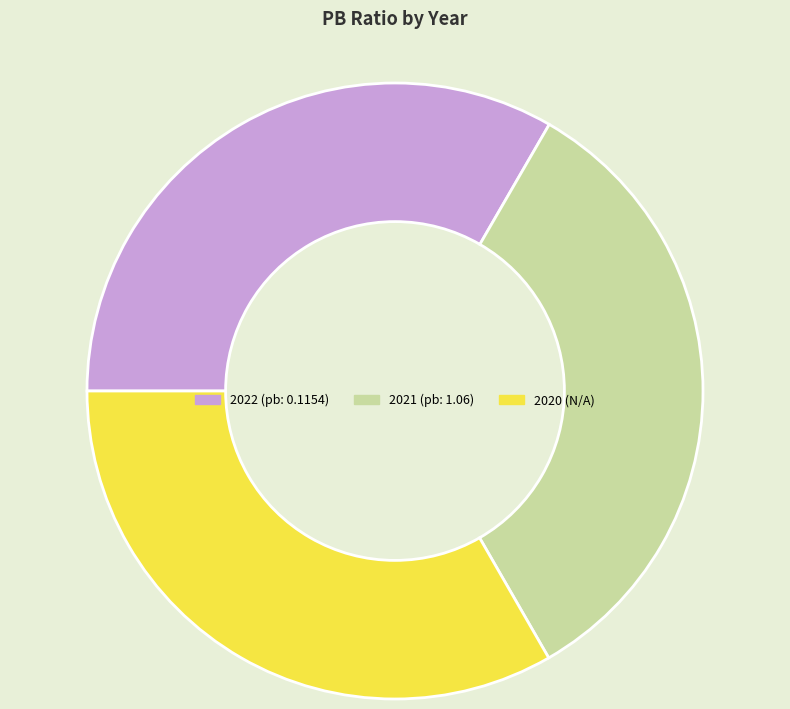

What is the ratio of the value at 2021 to the value at 2022?

1.0